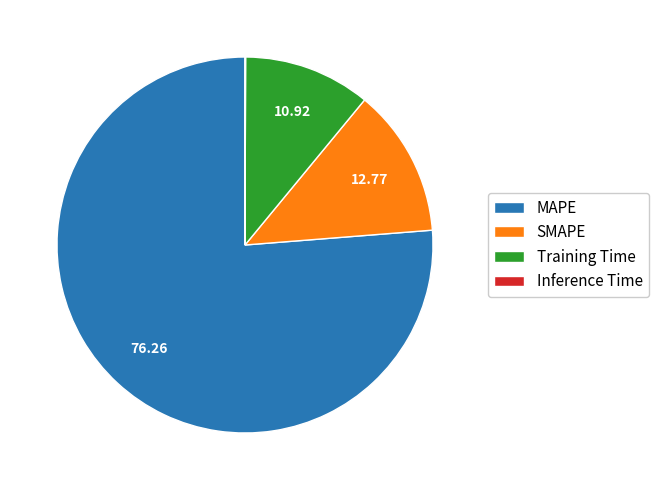

Between Training Time and MAPE, which is larger?

MAPE